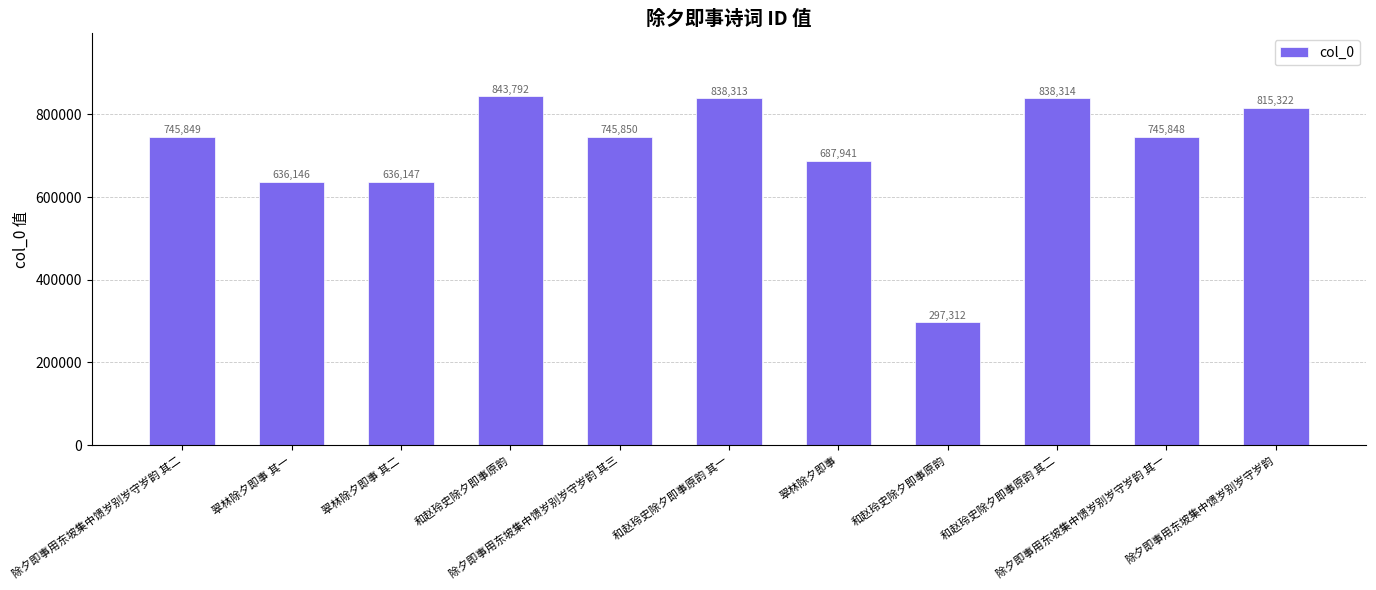

How many bars are there in total?

11